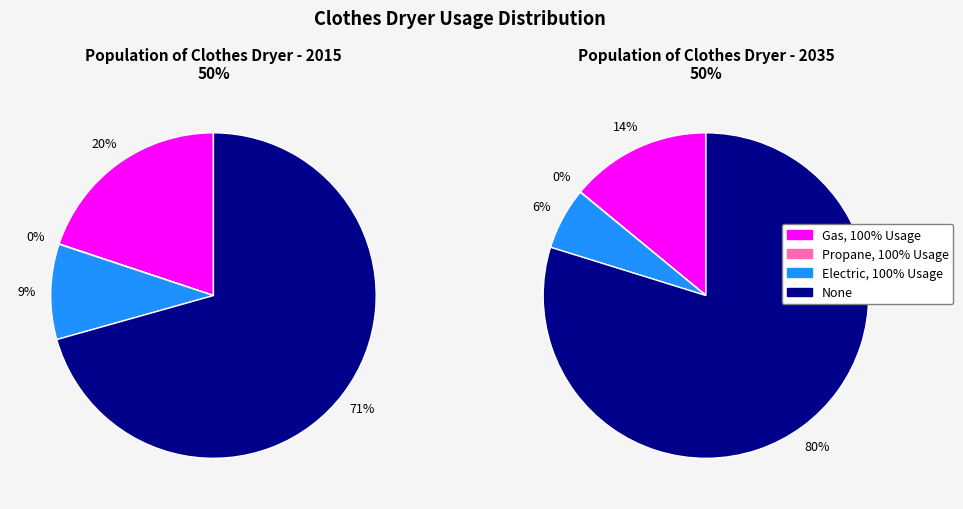

To the nearest percent, what percentage of the pie is Gas, 100% Usage?

20%